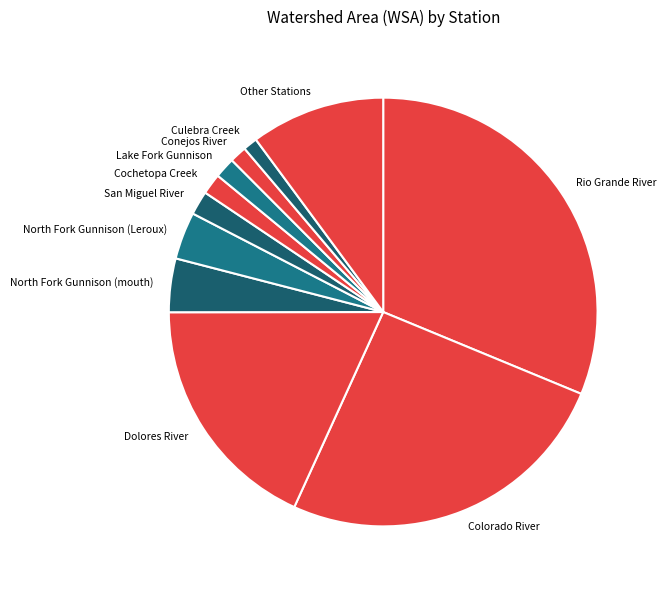

What is the ratio of the value at Rio Grande River to the value at Culebra Creek?

29.1